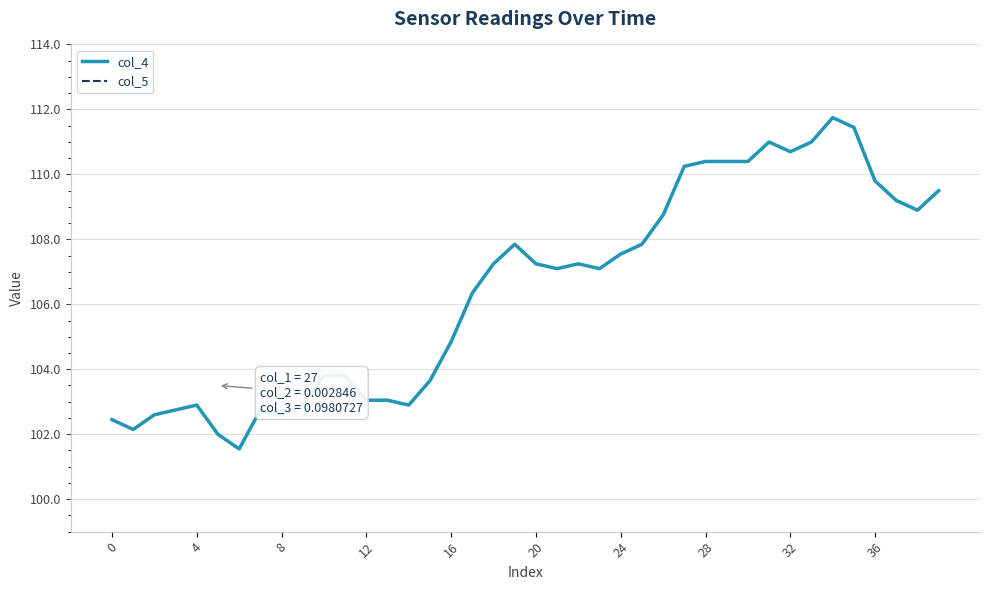

What is the minimum value for col_4?

101.5